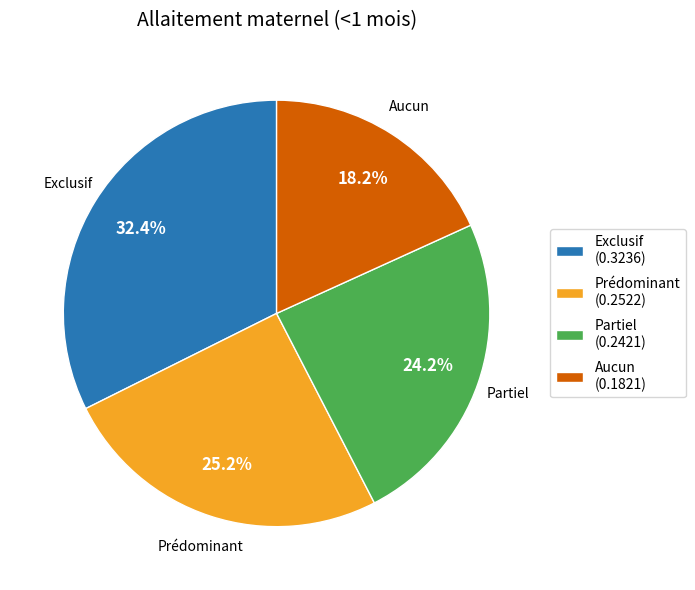

Combined, do Prédominant and Partiel account for over 50%?

No